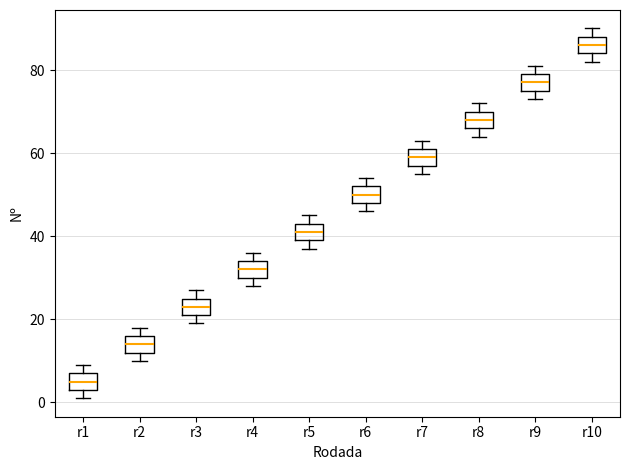

Which box has the lowest median line?

r1